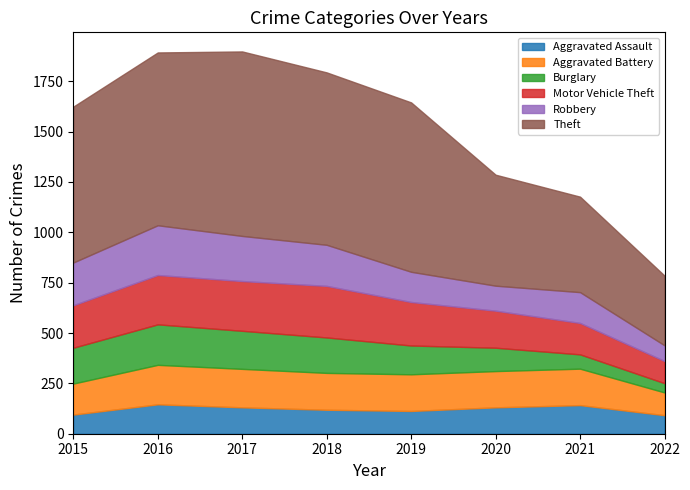

What is the value of the Aggravated Battery point at the 7th from the left?

181